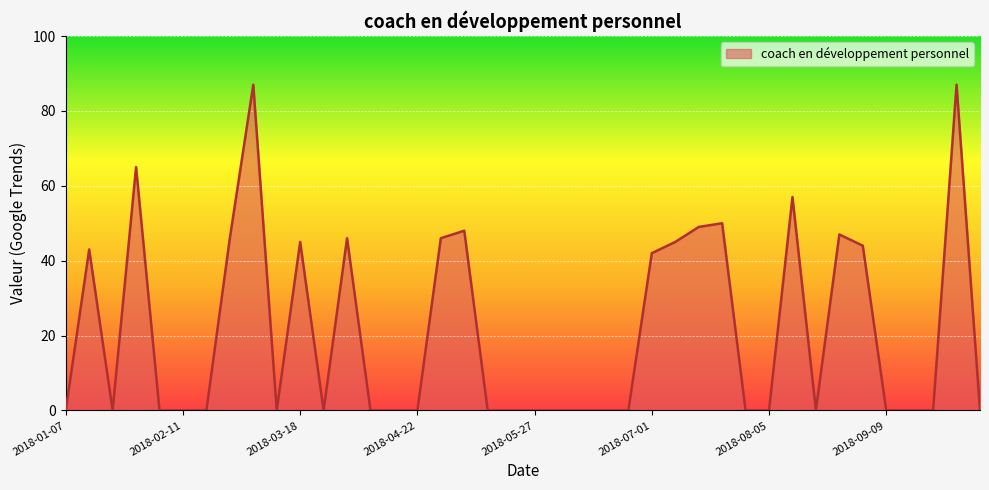

How many lines are shown in the chart?

1